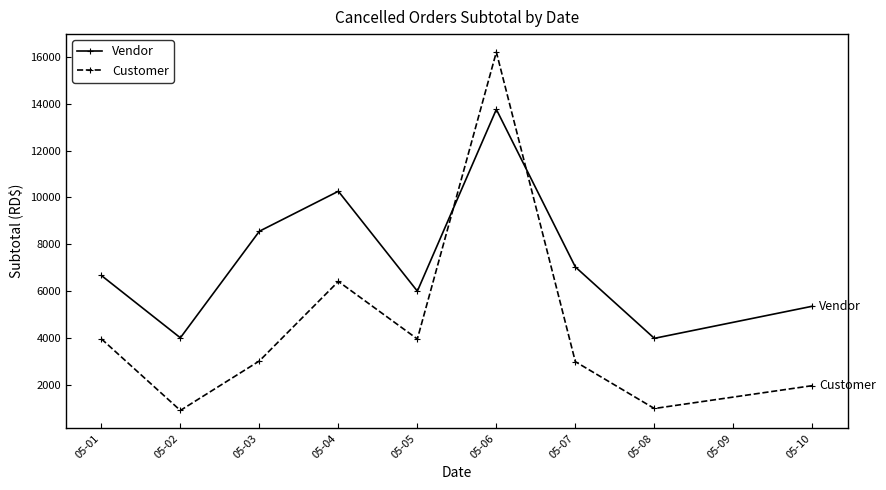

In Customer, how many points are lower than both neighbors (excluding endpoints)?

3